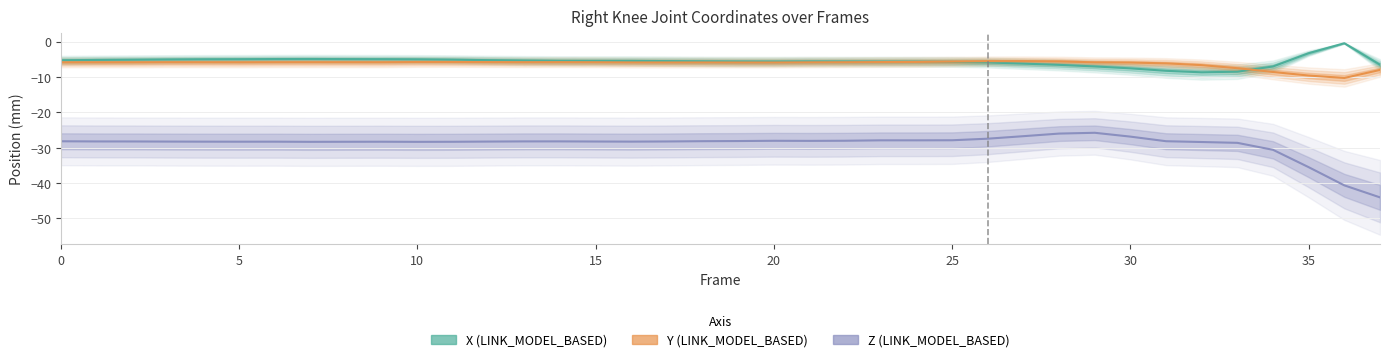

True or false: Z has a value of -12.9 at 12.

False